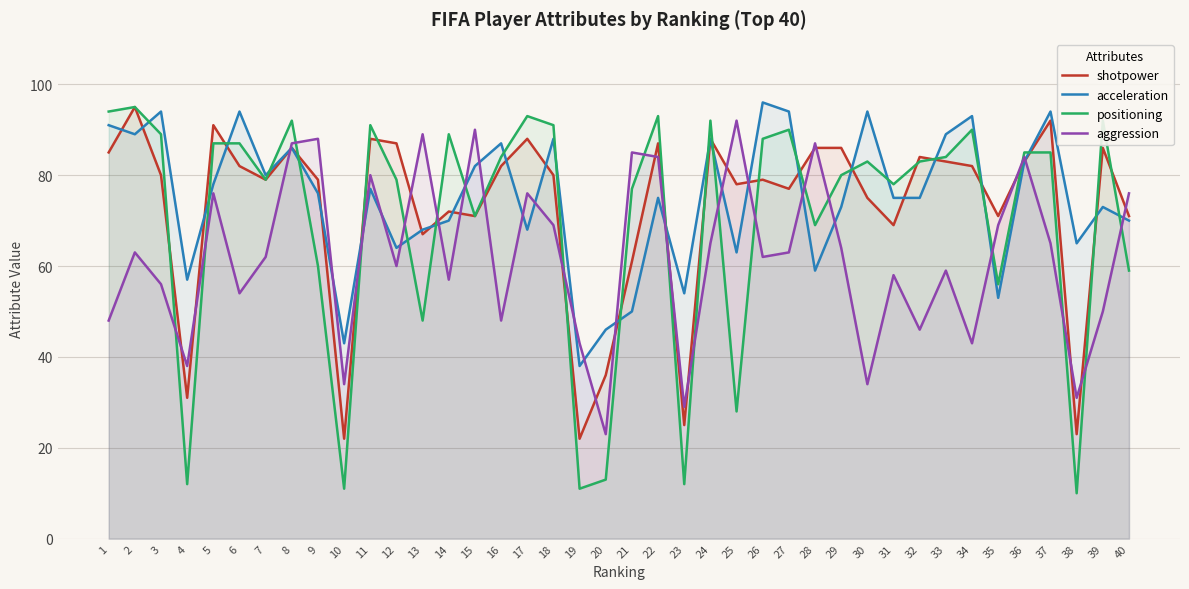

Does the chart display data point markers on the line(s)?

No